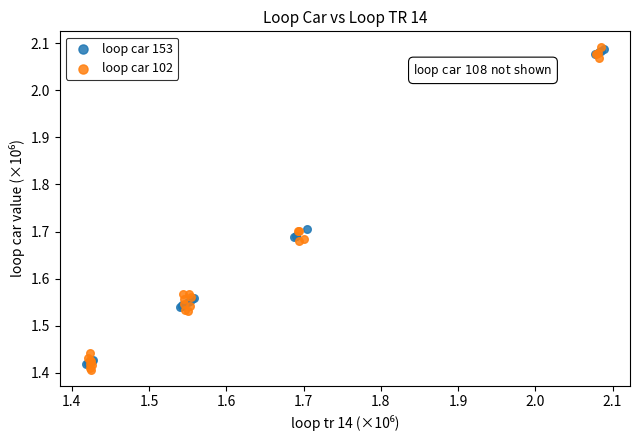

Which series reaches the minimum Y coordinate?

loop car 102